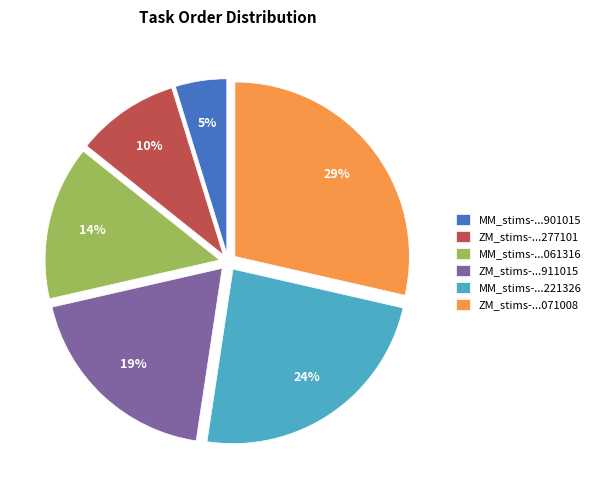

Does MM_stims-...061316 account for over 50% of the chart?

No